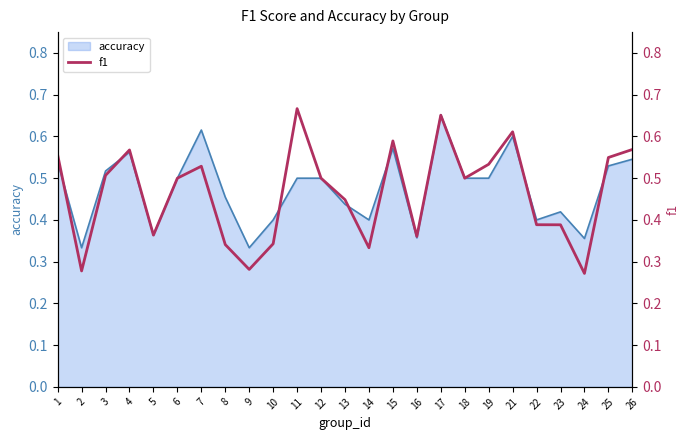

How many lines are shown in the chart?

1